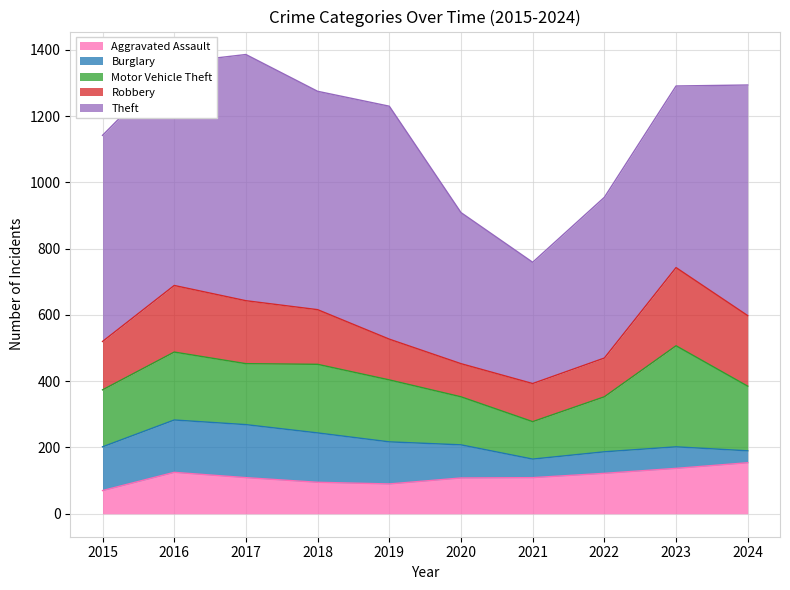

What is the difference between the maximum and minimum values in the Theft series?

377